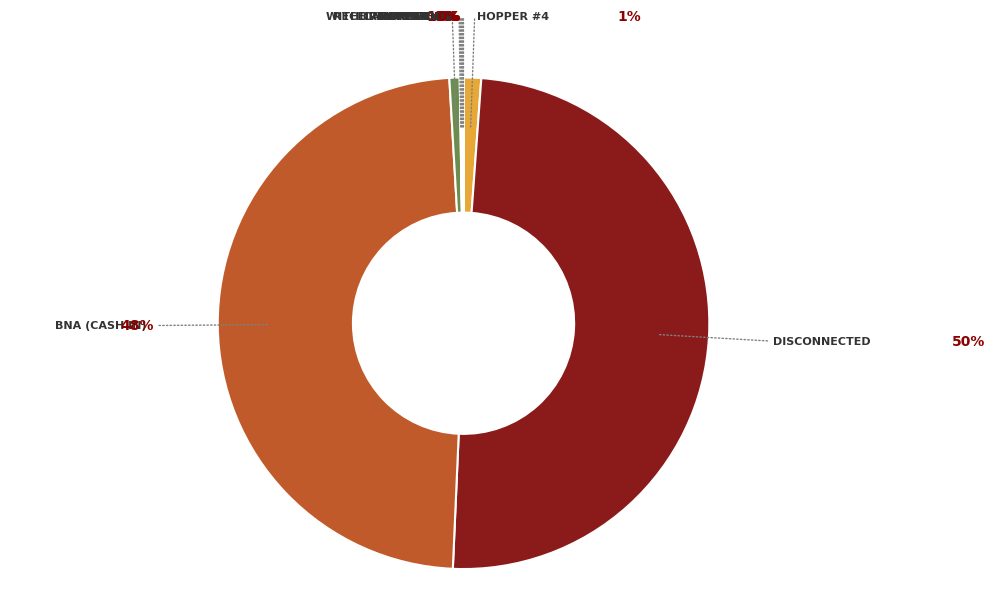

To the nearest percent, what is the difference between the Hopper #3 and Disconnected slice percentages?

49%